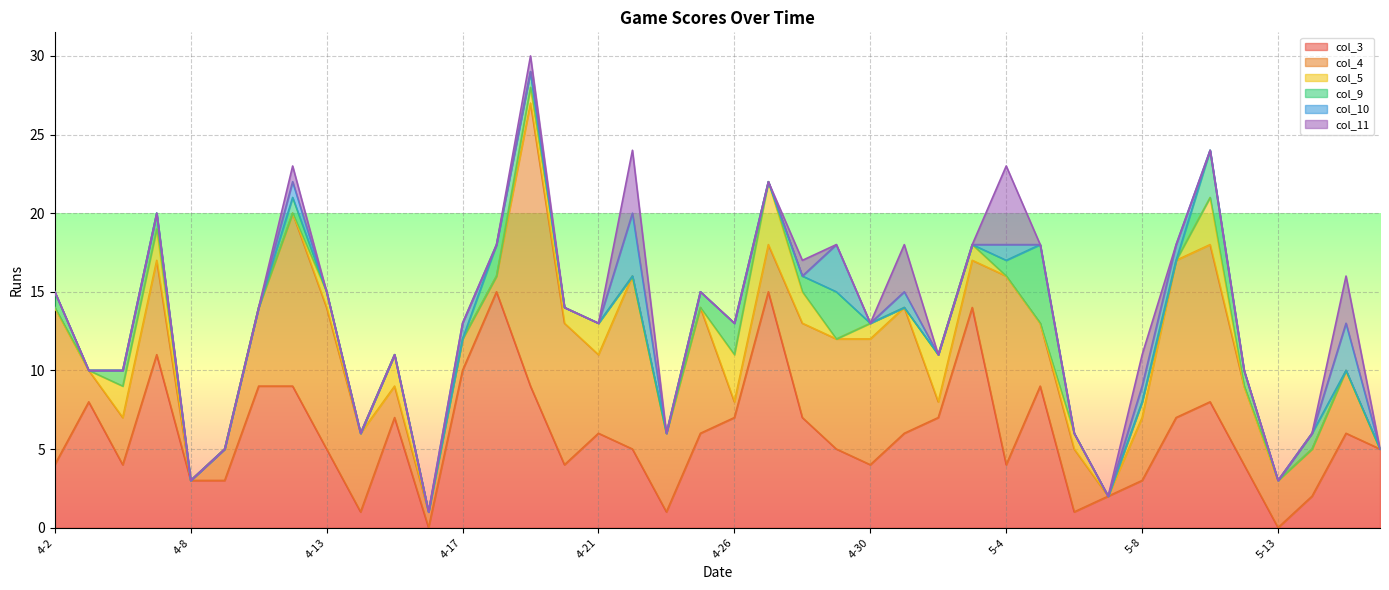

Reading left to right, list all the values displayed in this chart.

col_3: 4	8	4	11	3	3	9	9	5	1	7	0	10	15	9	4	6	5	1	6	7	15	7	5	4	6	7	14	4	9	1	2	3	7	8	4	0	2	6	5
col_4: 10	2	3	6	0	2	5	11	9	5	2	1	2	1	18	9	5	11	5	8	1	3	6	7	8	8	1	3	12	4	4	0	4	10	10	5	3	3	4	0
col_5: 0	0	2	2	0	0	0	0	1	0	2	0	0	0	1	1	2	0	0	0	3	4	2	0	1	0	3	1	0	0	1	0	1	0	3	0	0	0	0	0
col_9: 1	0	1	1	0	0	0	1	0	0	0	0	0	2	1	0	0	0	0	1	2	0	1	3	0	0	0	0	1	5	0	0	0	0	3	1	0	1	0	0
col_10: 0	0	0	0	0	0	0	1	0	0	0	0	1	0	0	0	0	4	0	0	0	0	0	3	0	1	0	0	1	0	0	0	1	1	0	0	0	0	3	0
col_11: 0	0	0	0	0	0	0	1	0	0	0	0	0	0	1	0	0	4	0	0	0	0	1	0	0	3	0	0	5	0	0	0	2	0	0	0	0	0	3	0